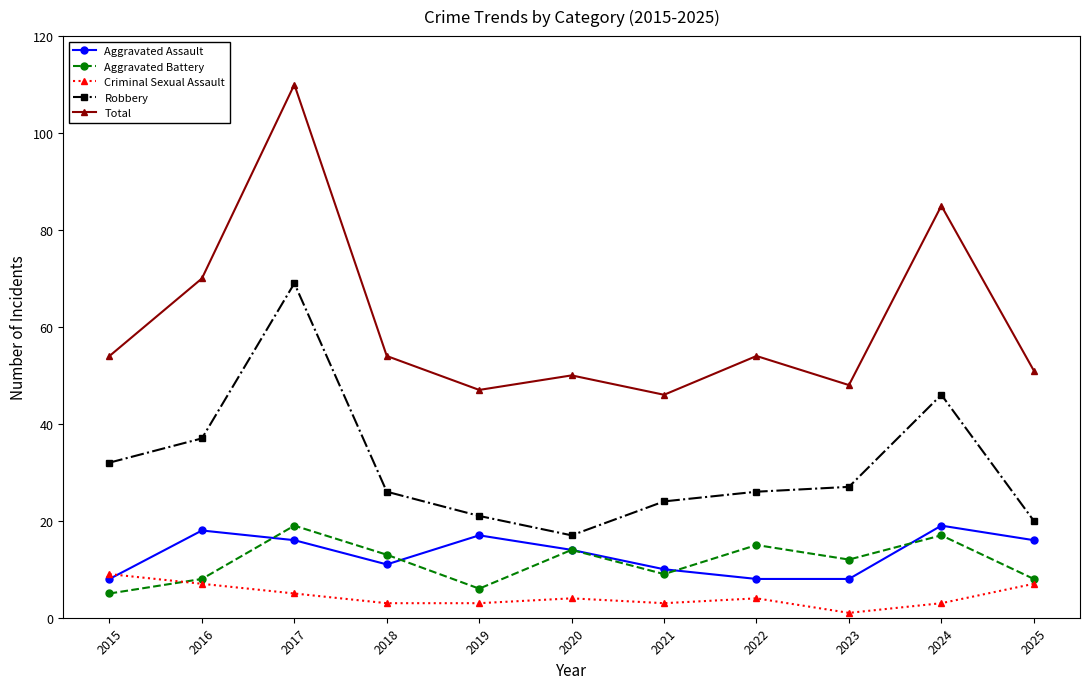

Where is the first local minimum for Aggravated Battery?

2019